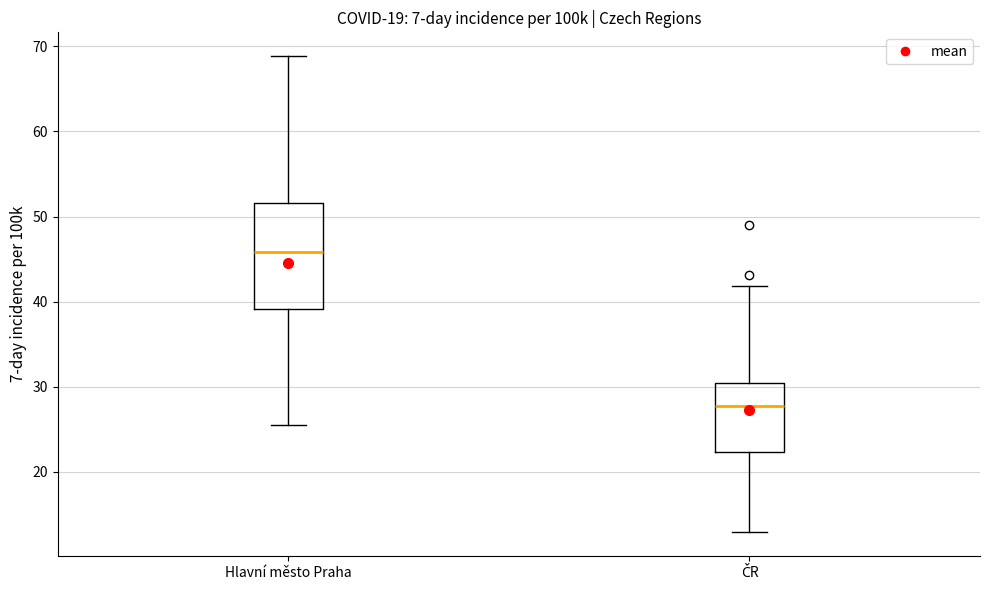

Which box has the lowest median line?

ČR